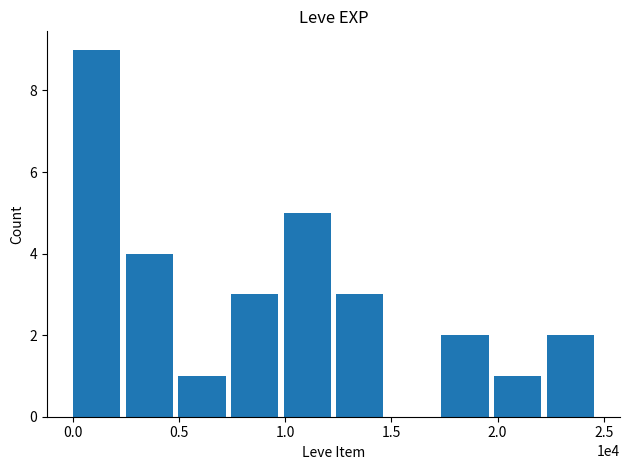

What is the greatest value displayed?

9